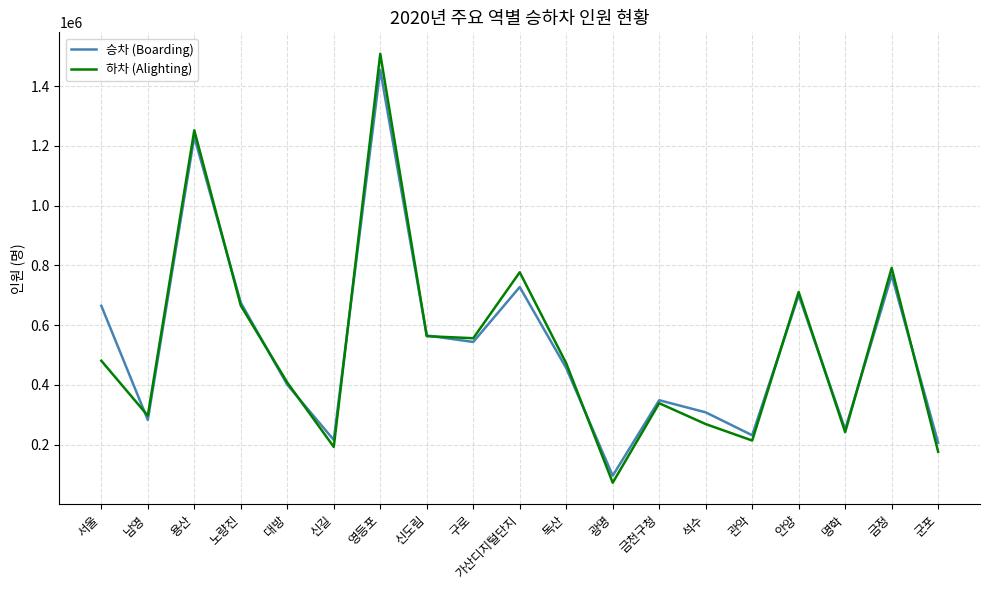

Count the number of data series in this chart.

2